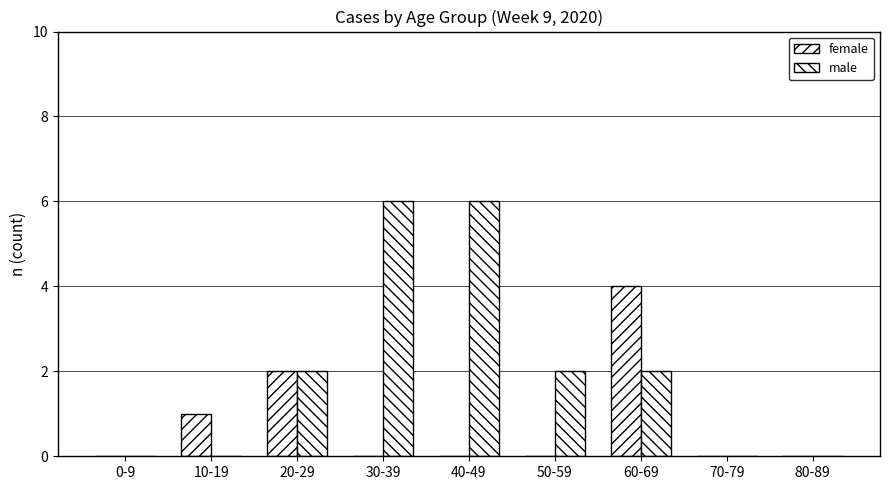

At which category is the sum across all series the highest?

30-39